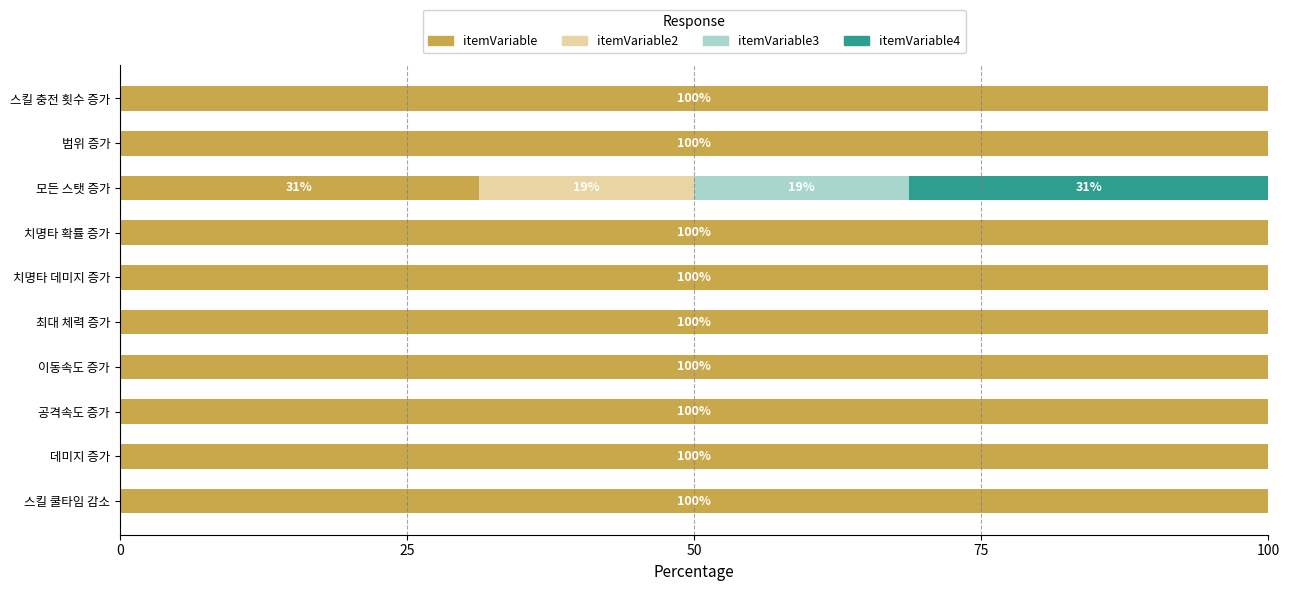

What is the approximate value of itemVariable at 스킬 충전 횟수 증가?

100.0